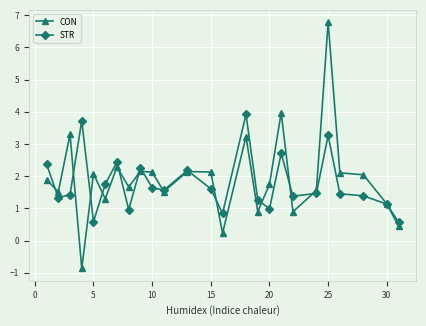

What is the greatest value displayed?

6.8